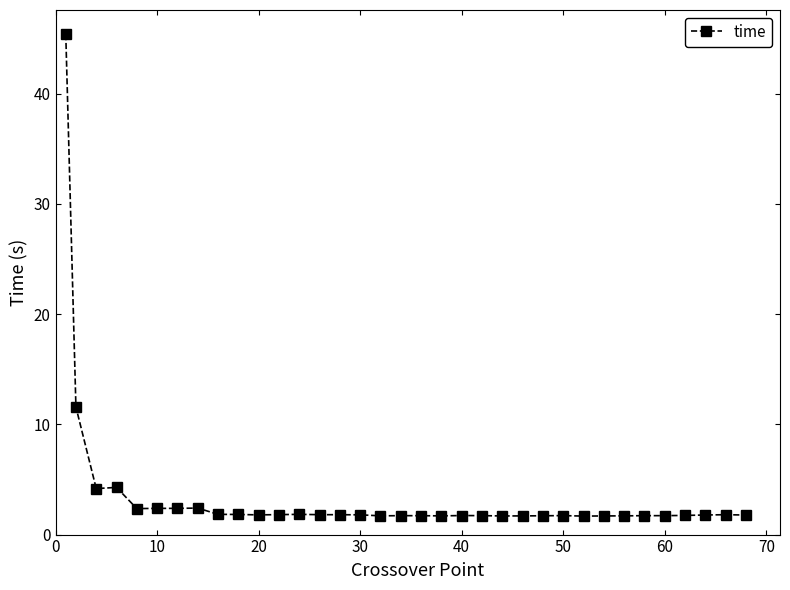

What is the maximum value shown in the chart?

45.4